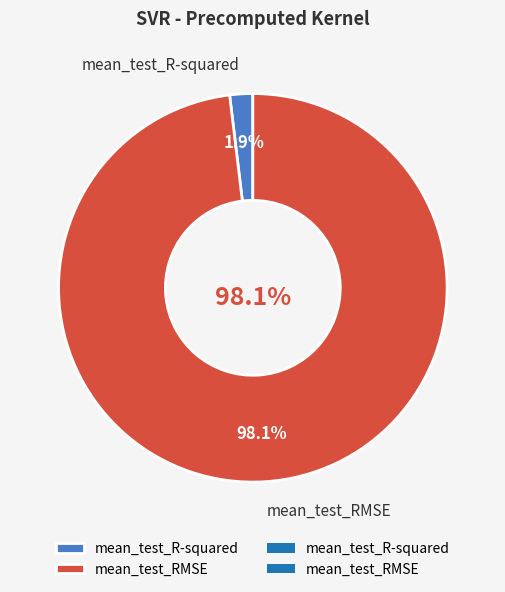

The mean_test_RMSE slice represents 99% of the pie. True or false?

False